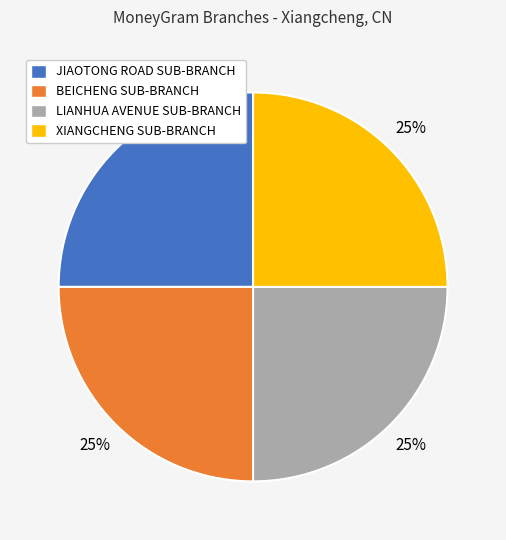

Approximately how many times larger is the value at BEICHENG SUB-BRANCH compared to LIANHUA AVENUE SUB-BRANCH?

1.0